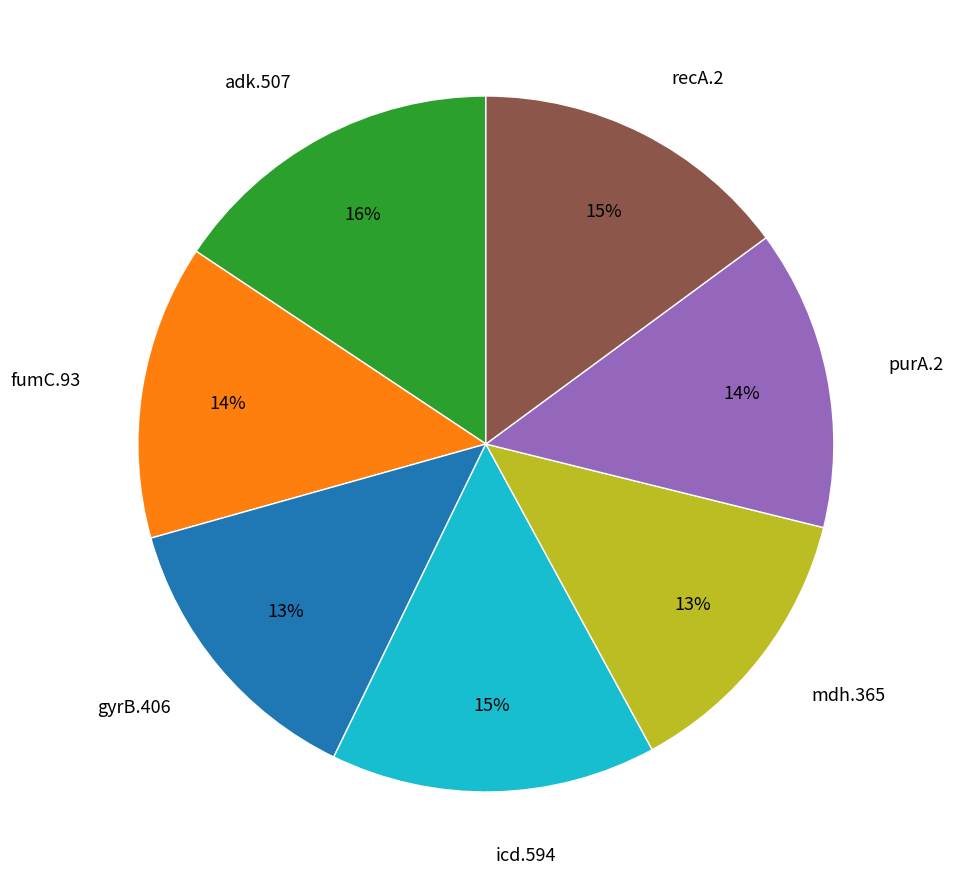

The mdh.365 slice represents 13% of the pie. True or false?

True